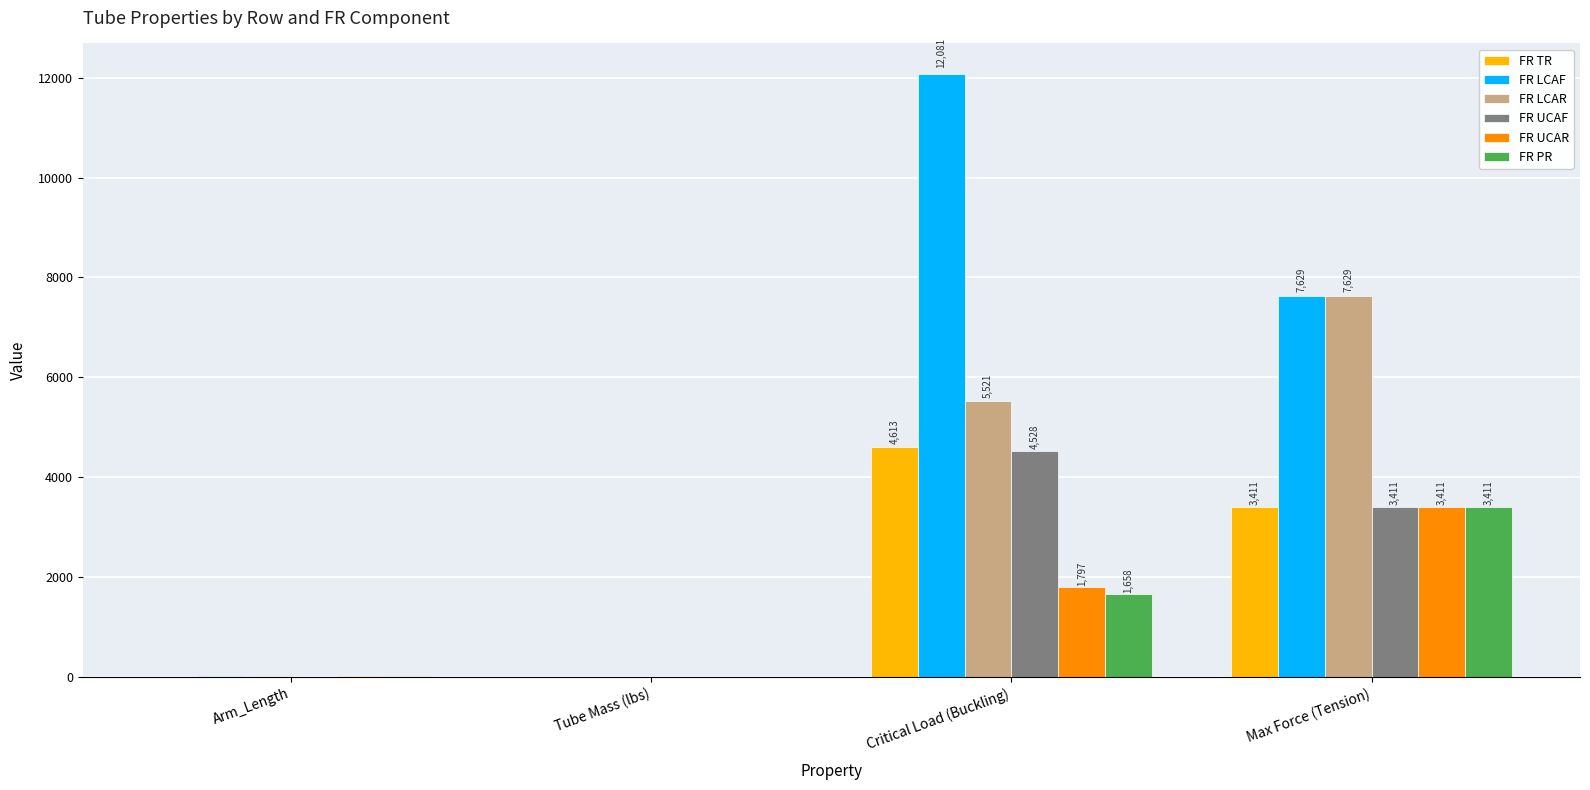

Between Arm_Length and Critical Load (Buckling), which series saw the biggest shift?

FR LCAF